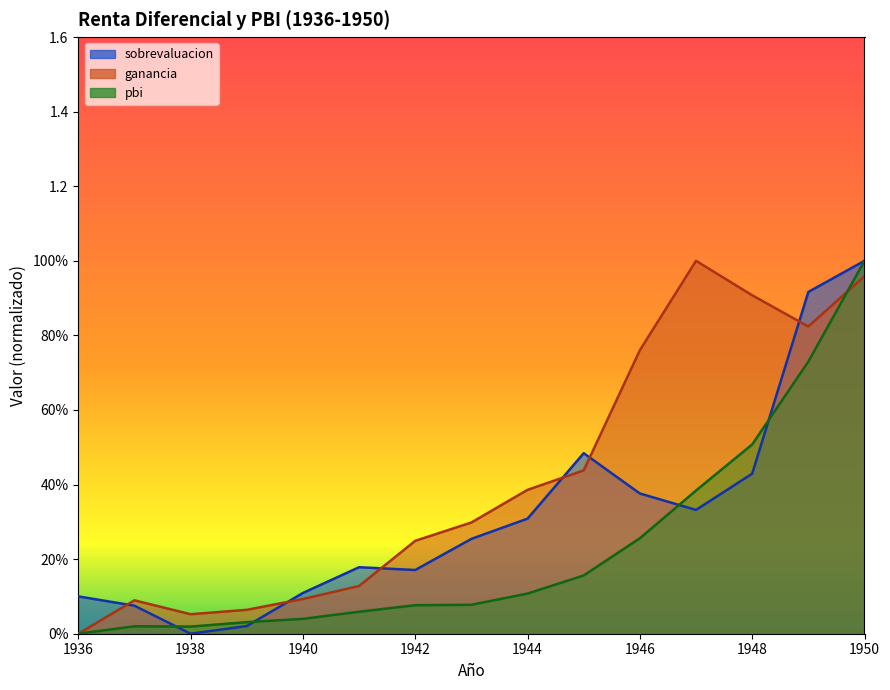

Reading left to right, extract all data points from this chart.

sobrevaluacion: 0.1	0.1	0.0	0.0	0.1	0.2	0.2	0.3	0.3	0.5	0.4	0.3	0.4	0.9	1.0
ganancia: 0.0	0.1	0.1	0.1	0.1	0.1	0.2	0.3	0.4	0.4	0.8	1.0	0.9	0.8	1.0
pbi: 0.0	0.0	0.0	0.0	0.0	0.1	0.1	0.1	0.1	0.2	0.3	0.4	0.5	0.7	1.0